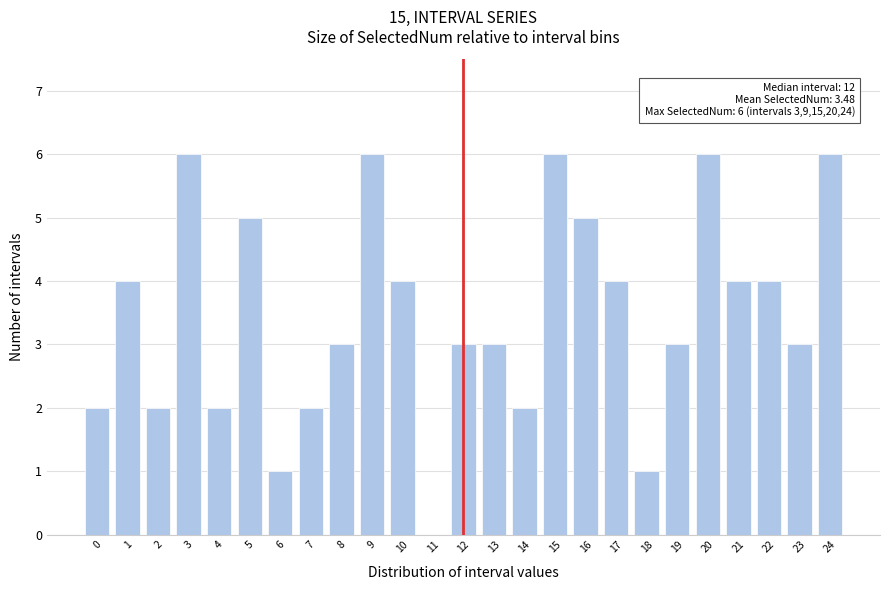

Reading right to left, transcribe all the data shown in this chart.

24=6	23=3	22=4	21=4	20=6	19=3	18=1	17=4	16=5	15=6	14=2	13=3	12=3	11=0	10=4	9=6	8=3	7=2	6=1	5=5	4=2	3=6	2=2	1=4	0=2